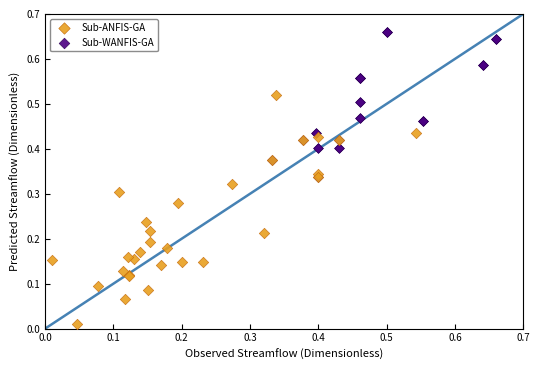

Which series reaches the maximum Y coordinate?

Sub-WANFIS-GA